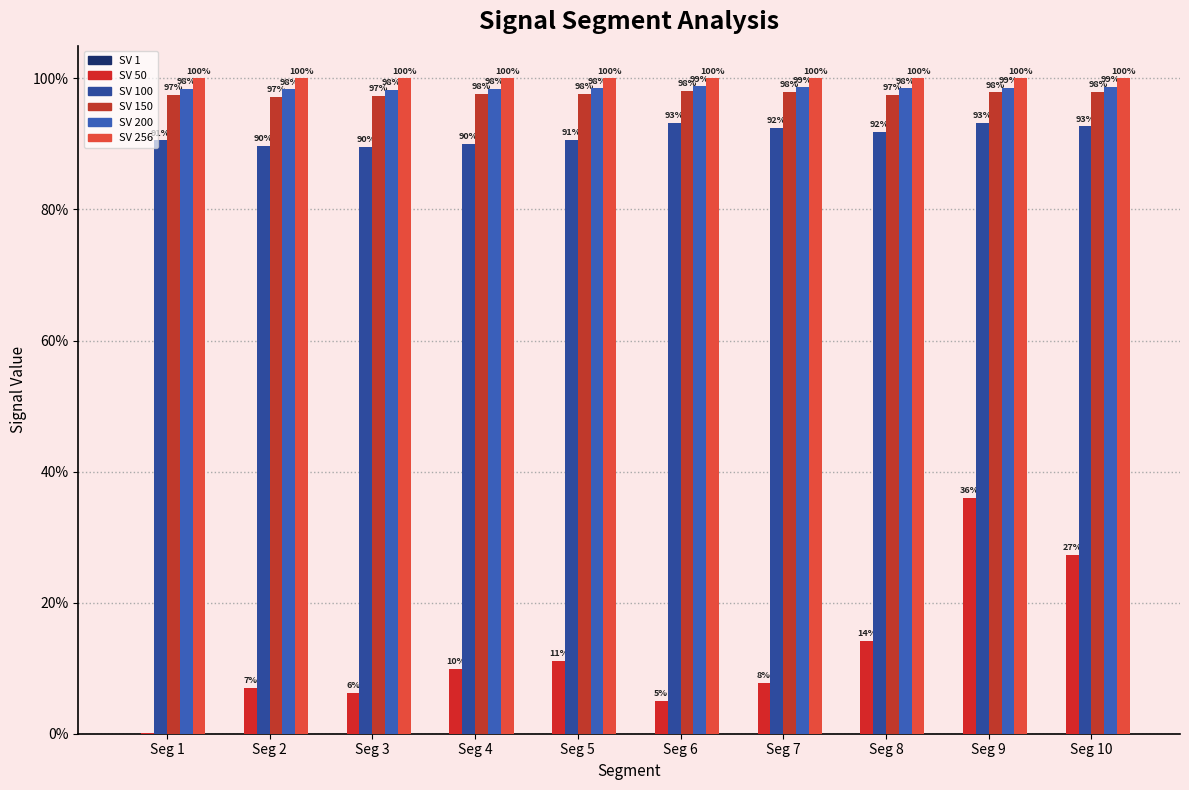

What are all the series names shown in the legend?

SV 1, SV 50, SV 100, SV 150, SV 200, SV 256